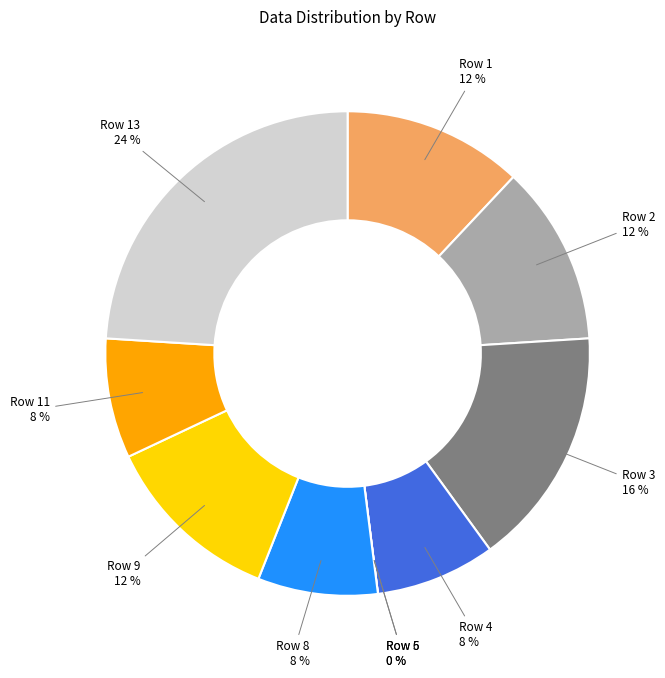

True or false: Row 6 accounts for 0% of the total.

True